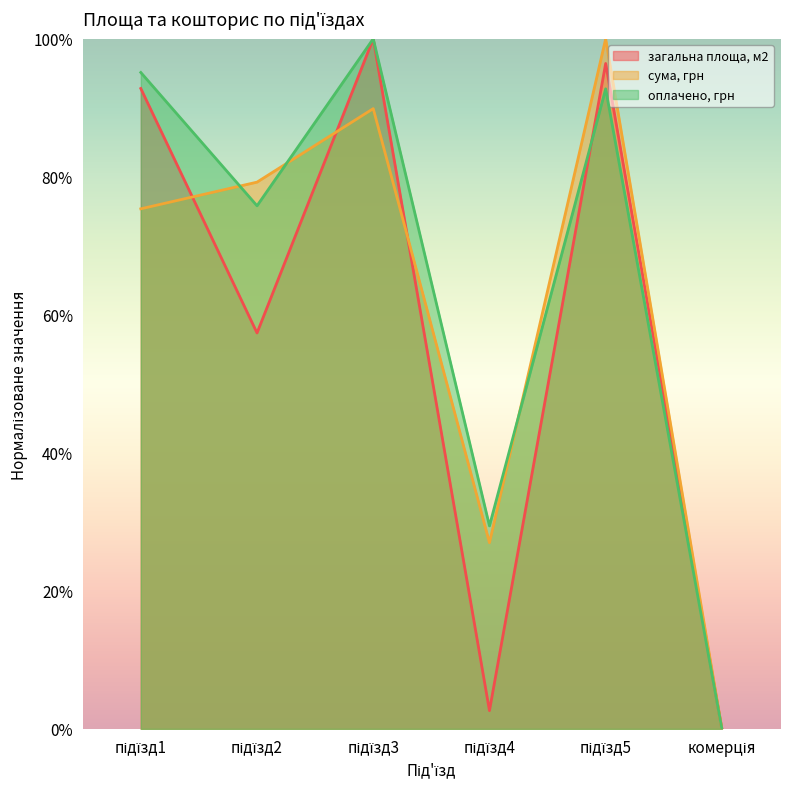

True or false: загальна площа, м2 has more than 0 interior local peaks.

True